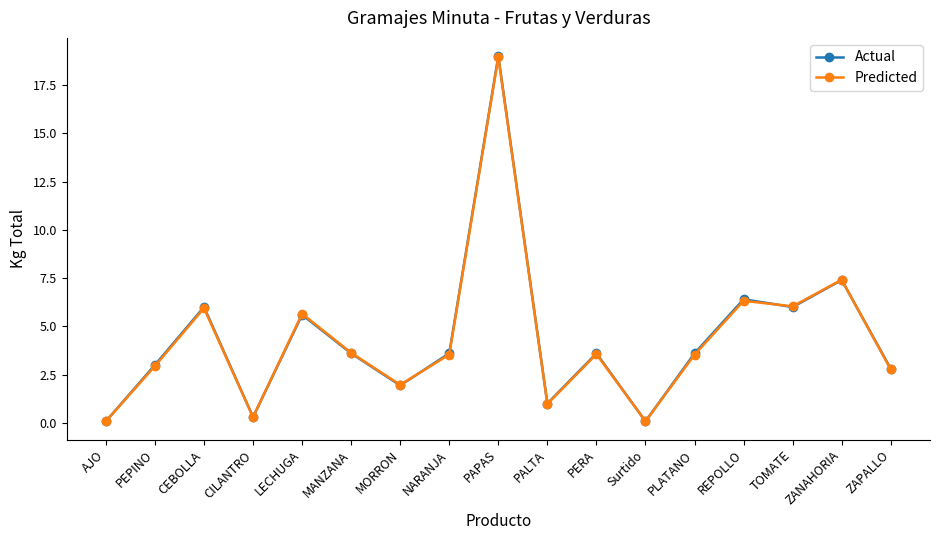

Which category has the highest value across all series?

PAPAS